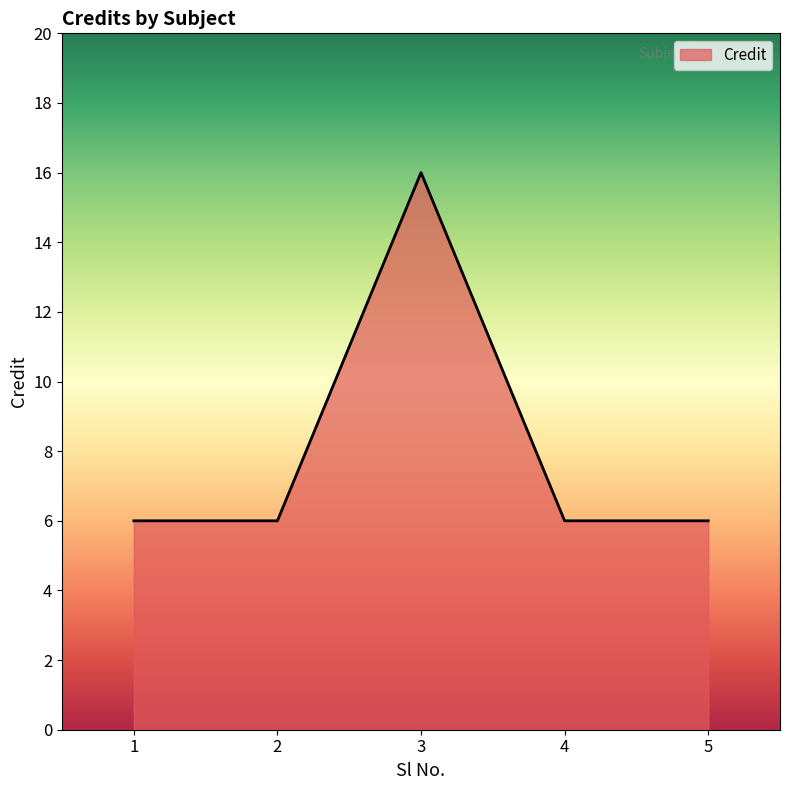

At which category does the chart reach its peak across all series?

3